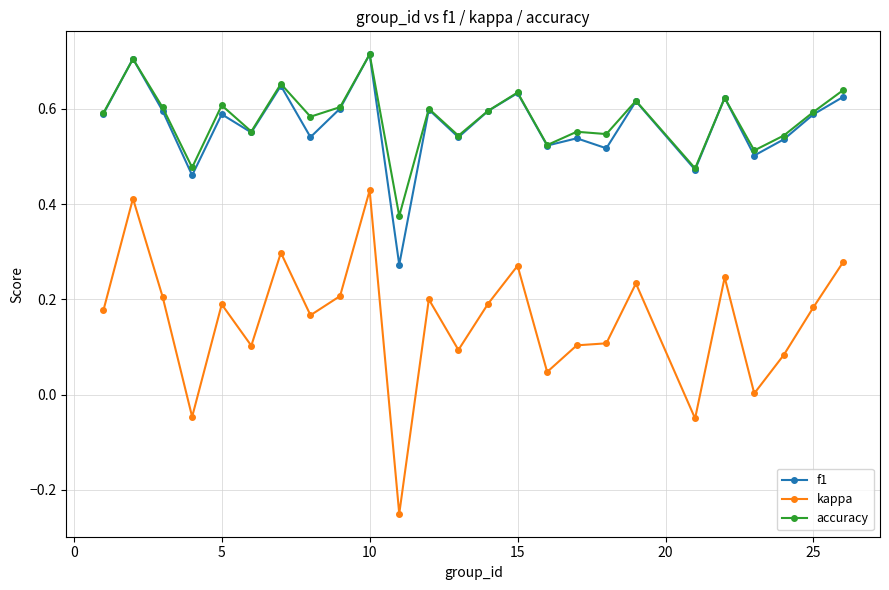

Which series has the widest spread of values?

kappa